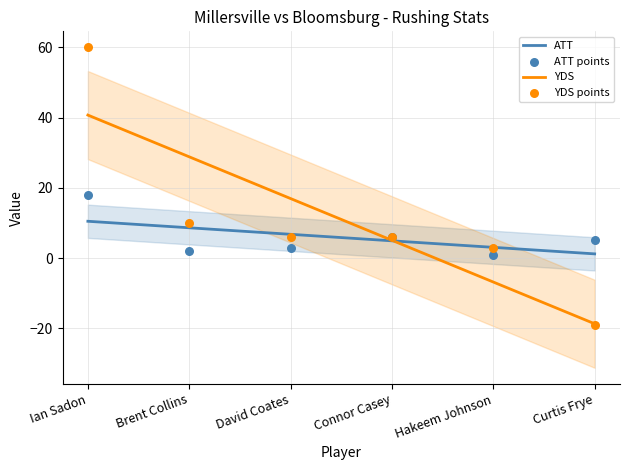

Is the value of YDS at Ian Sadon greater than the value of ATT at Hakeem Johnson?

Yes